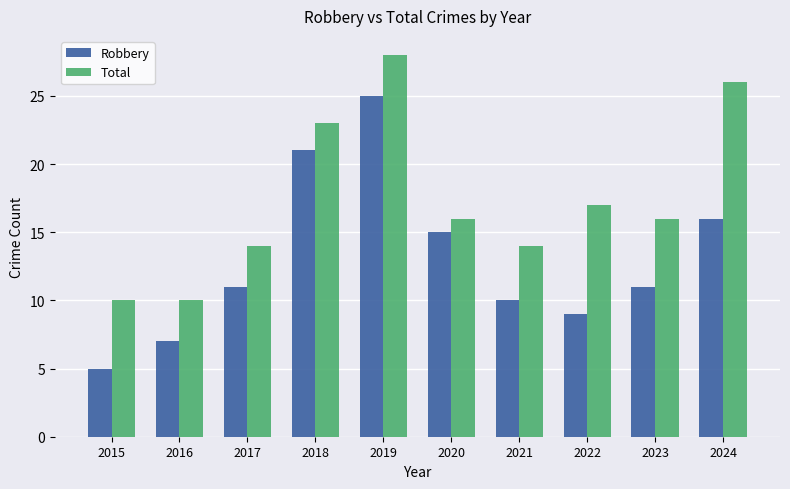

What is the difference between the highest and lowest values at 2017?

3